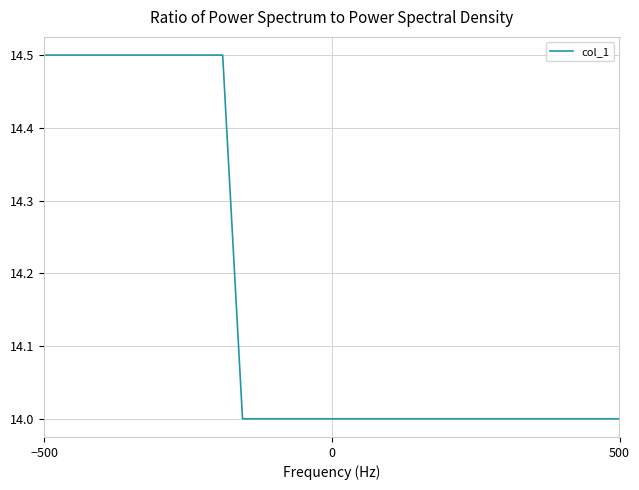

What is the smallest value displayed?

14.0